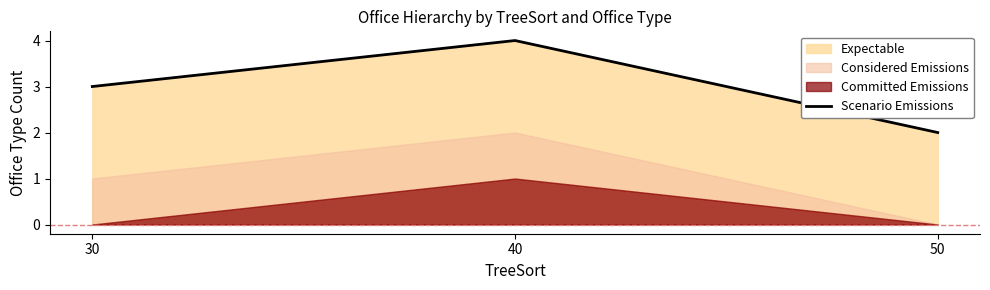

At which label does Scenario Emissions reach its minimum?

50